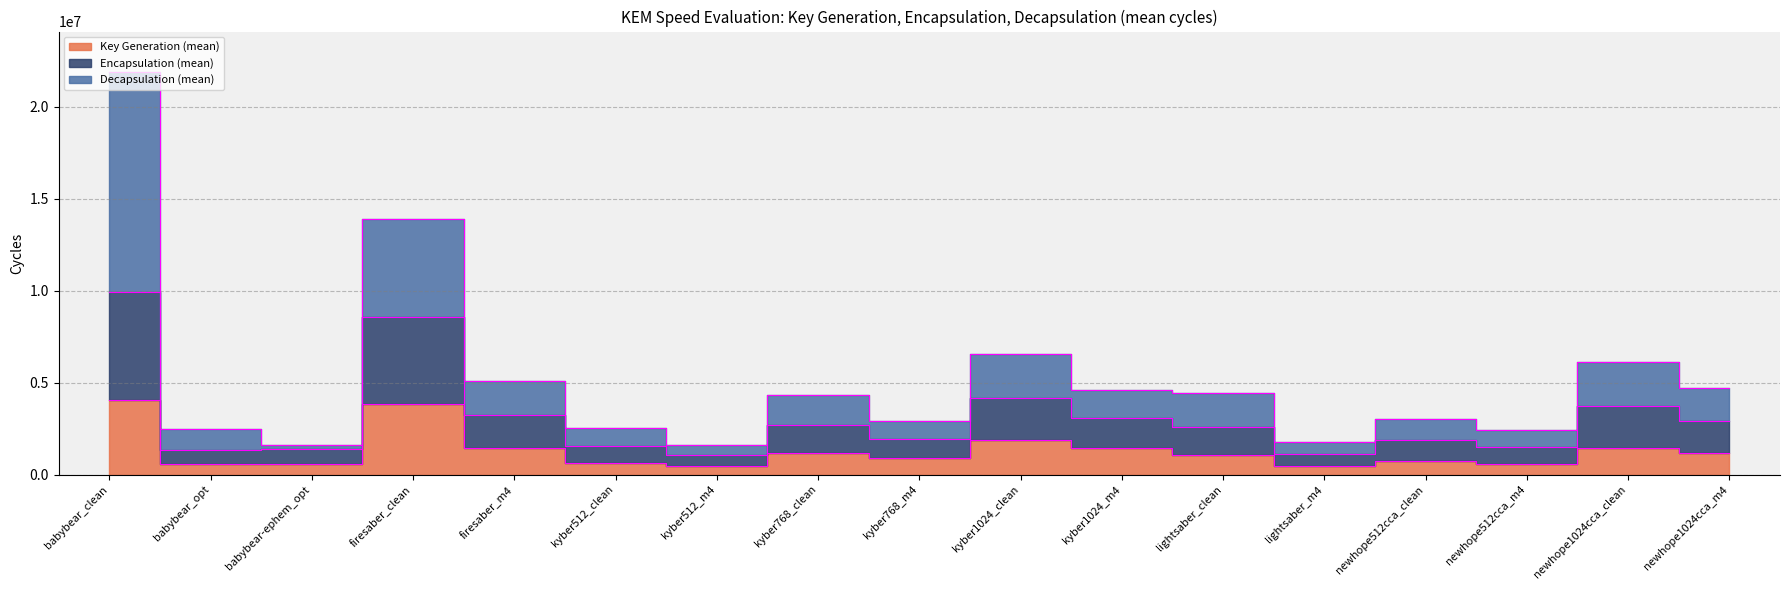

What is the label of the 10th point from the right?

kyber768_clean